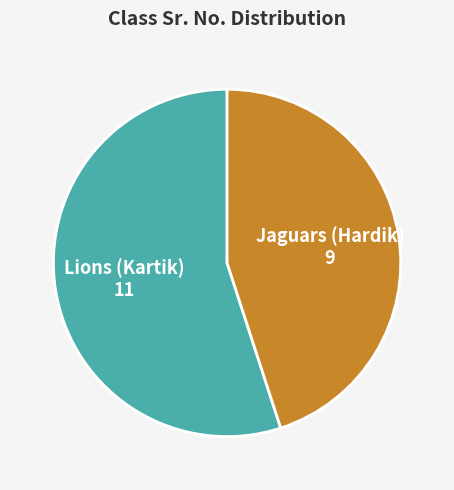

The Lions (Kartik) slice represents 55% of the pie. True or false?

True